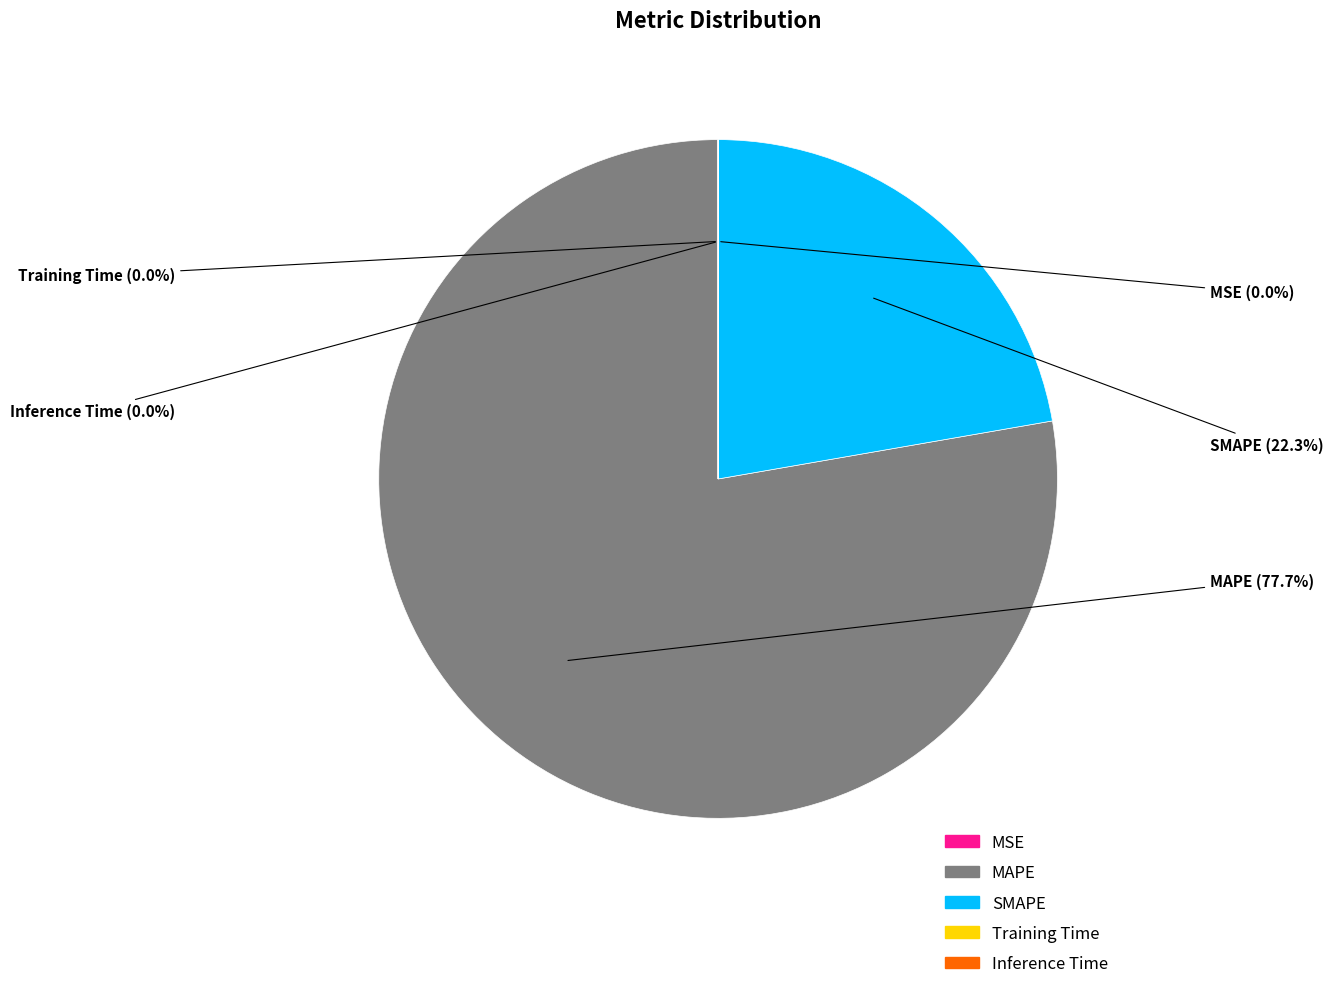

To the nearest percent, what portion does SMAPE represent?

22%